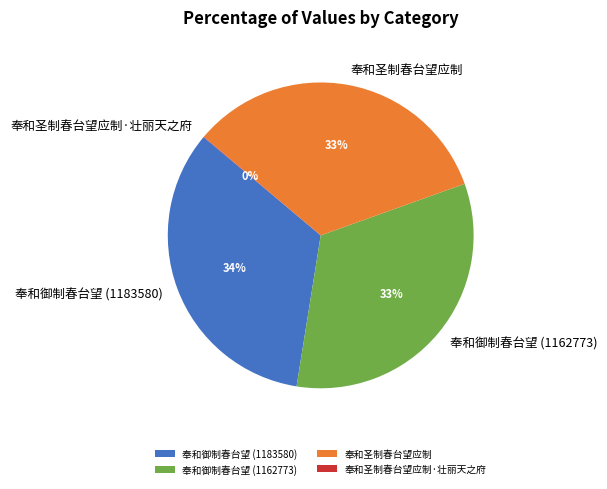

Do 奉和圣制春台望应制 and 奉和御制春台望 (1183580) together represent more than half of the pie?

Yes